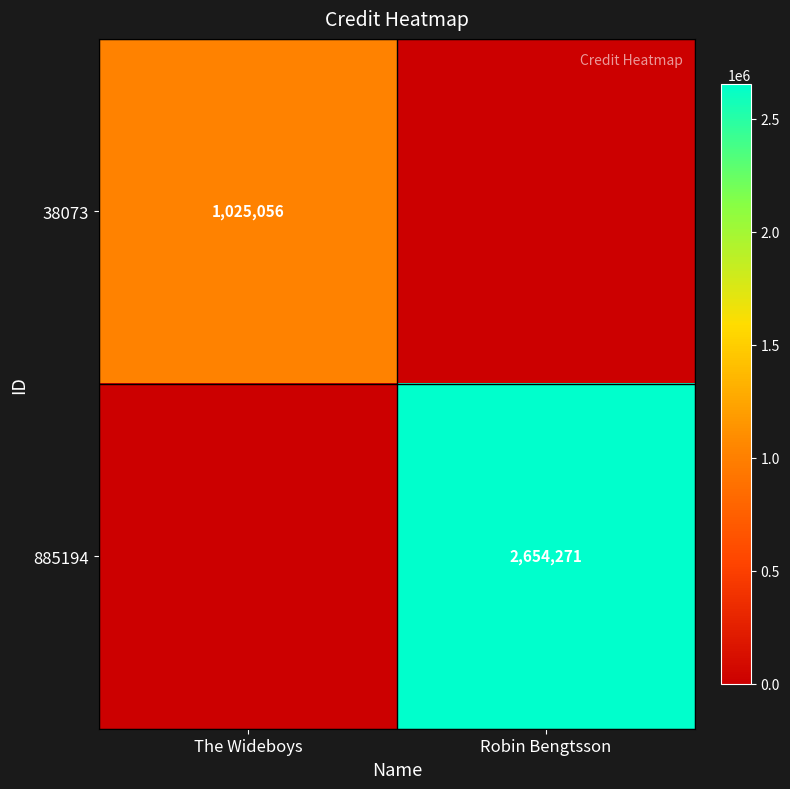

Is it true that 38073 equals 1713285 at The Wideboys?

False